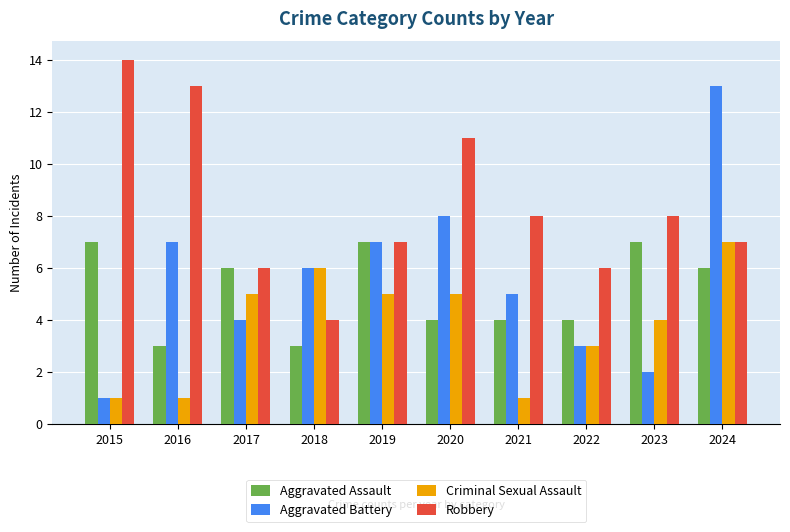

Which series has the widest spread of values?

Aggravated Battery